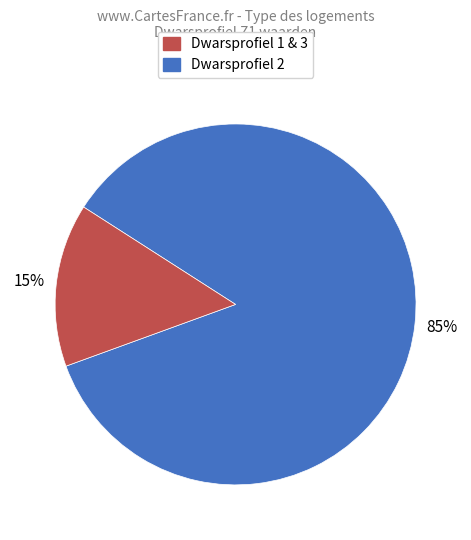

To the nearest percent, what is the average slice percentage?

50%